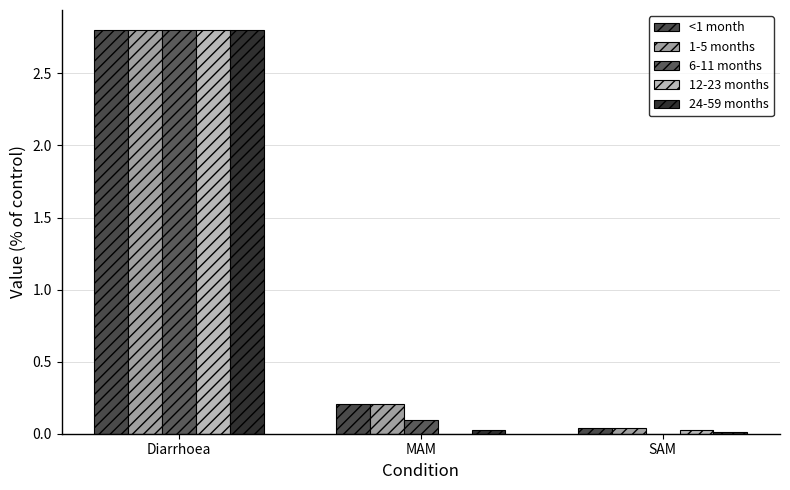

How many series are shown in this chart?

5